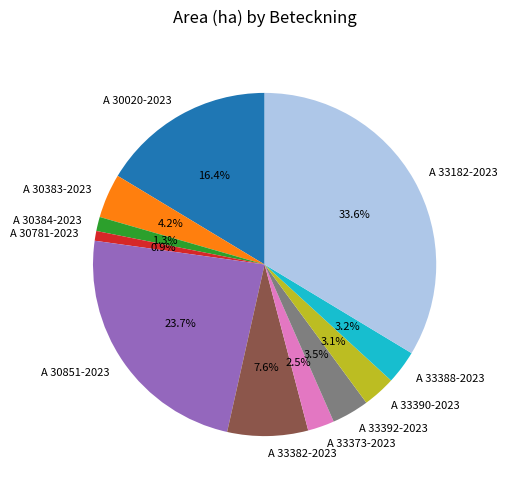

What is the largest slice in the pie chart?

A 33182-2023